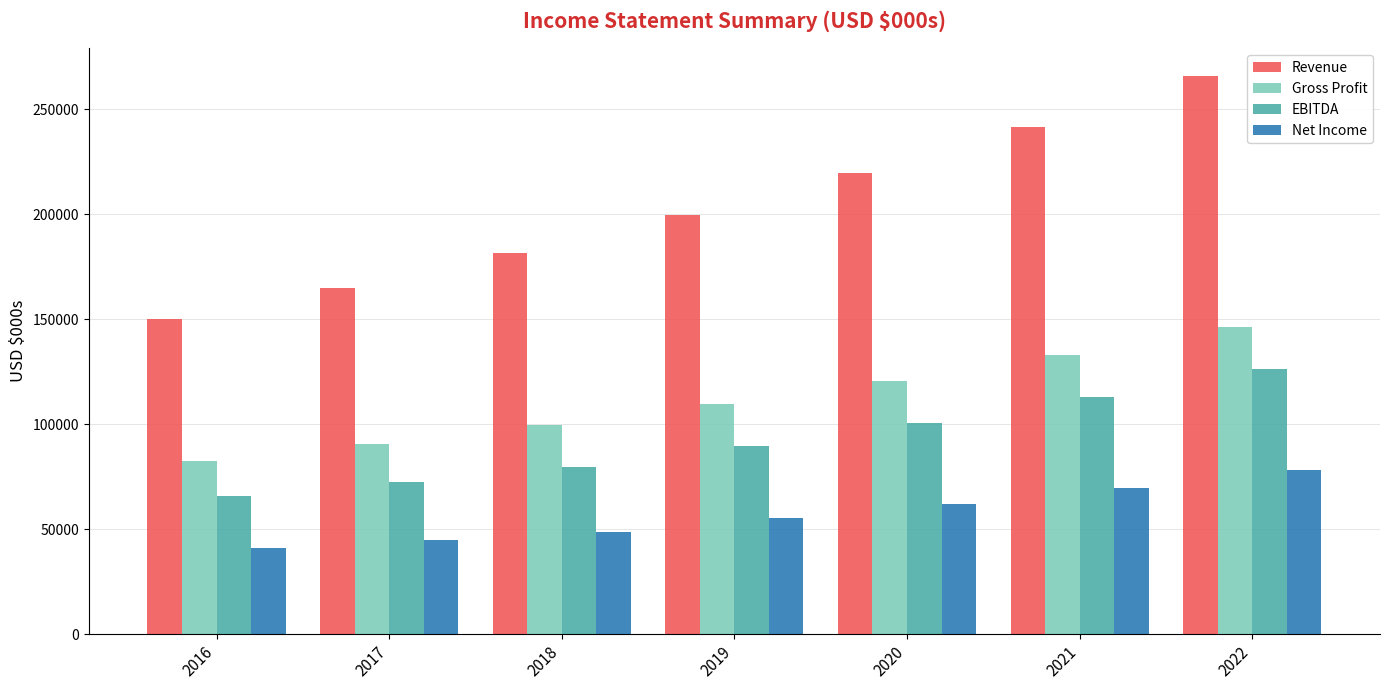

Which category has the lowest value across all series?

2016